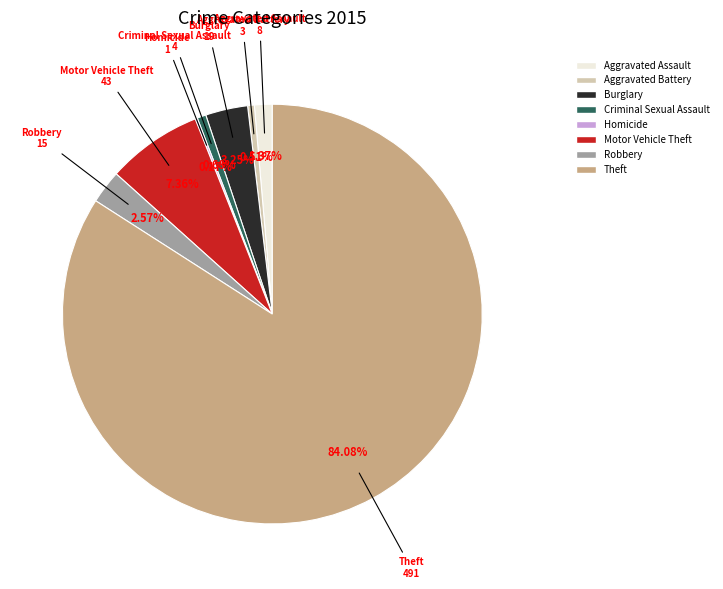

Which slice represents more than half of the pie?

Theft